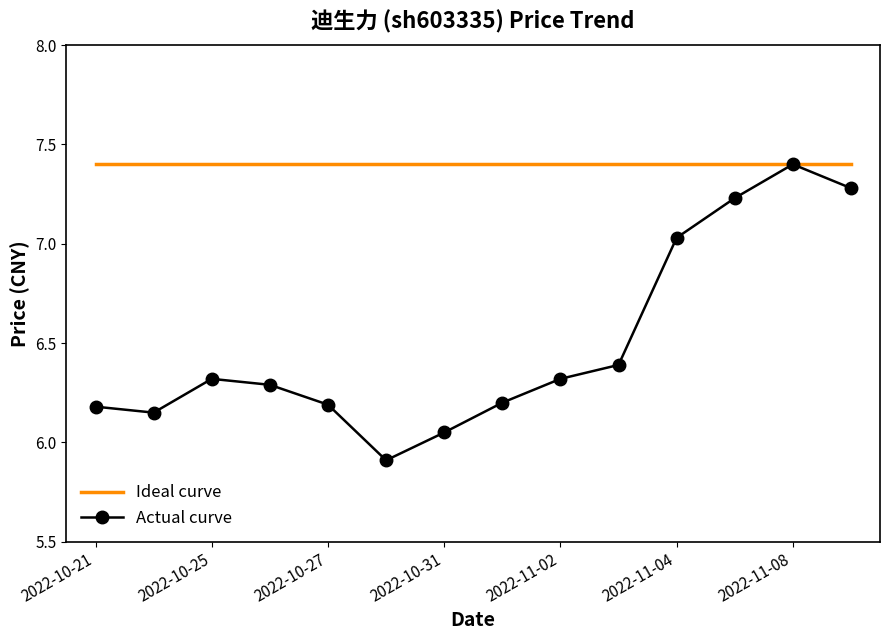

Which series has the widest spread of values?

Actual curve